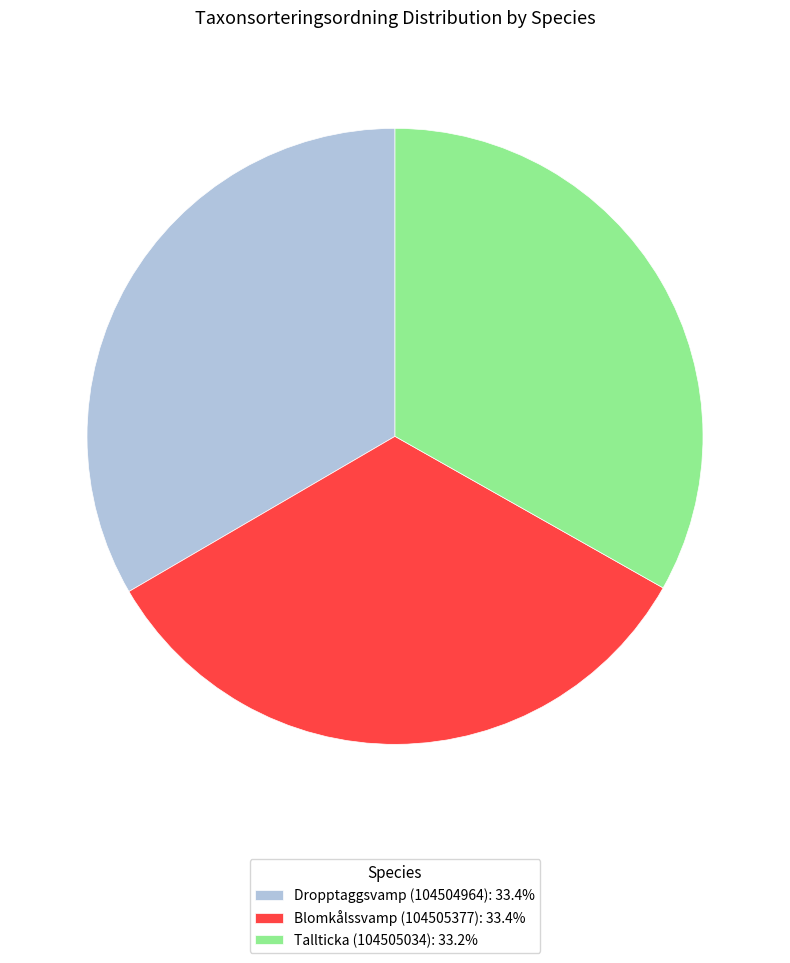

Do Blomkålssvamp (104505377): 33.4% and Tallticka (104505034): 33.2% together represent more than half of the pie?

Yes